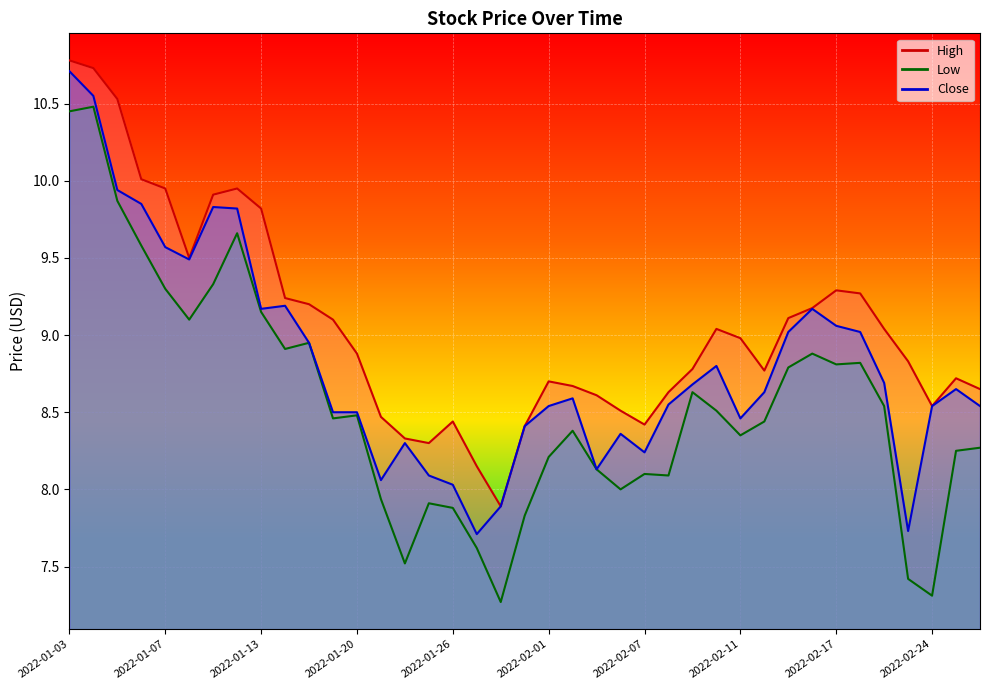

Where is Close nearest to the value 9?

2022-02-15